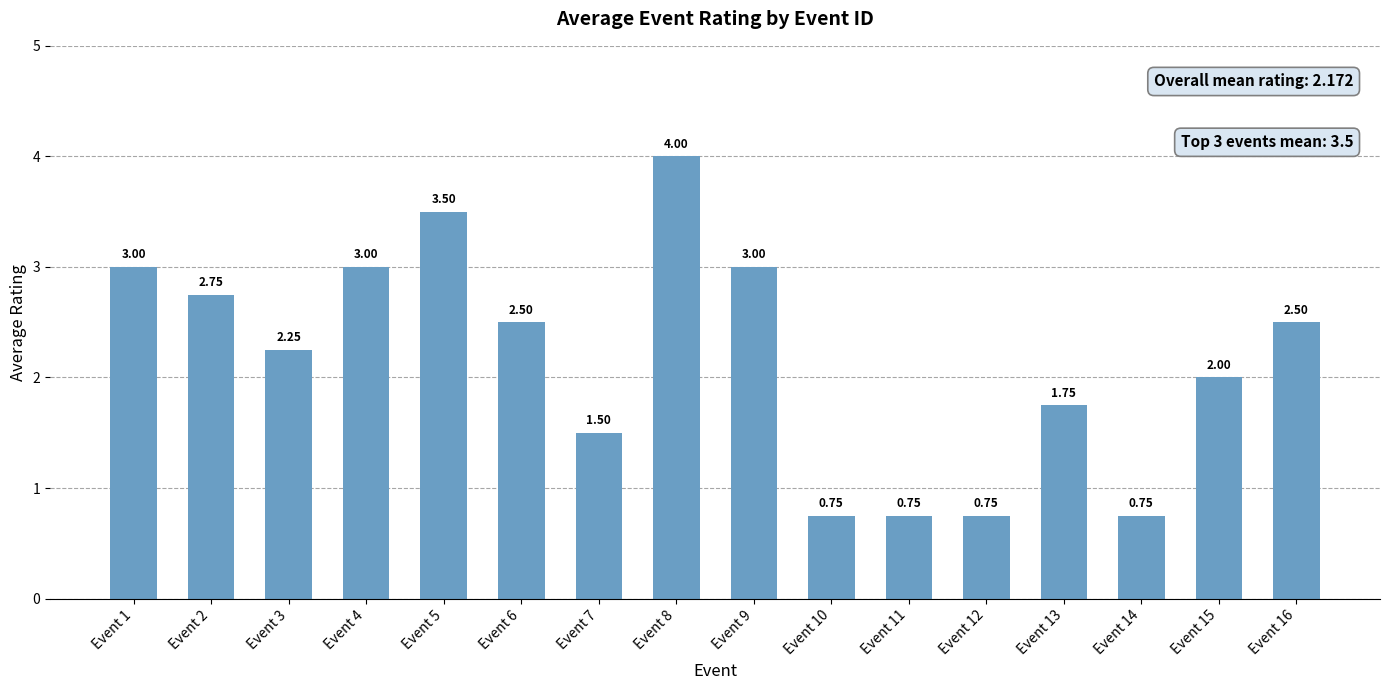

Where is the data nearest to the value 2?

Event 15